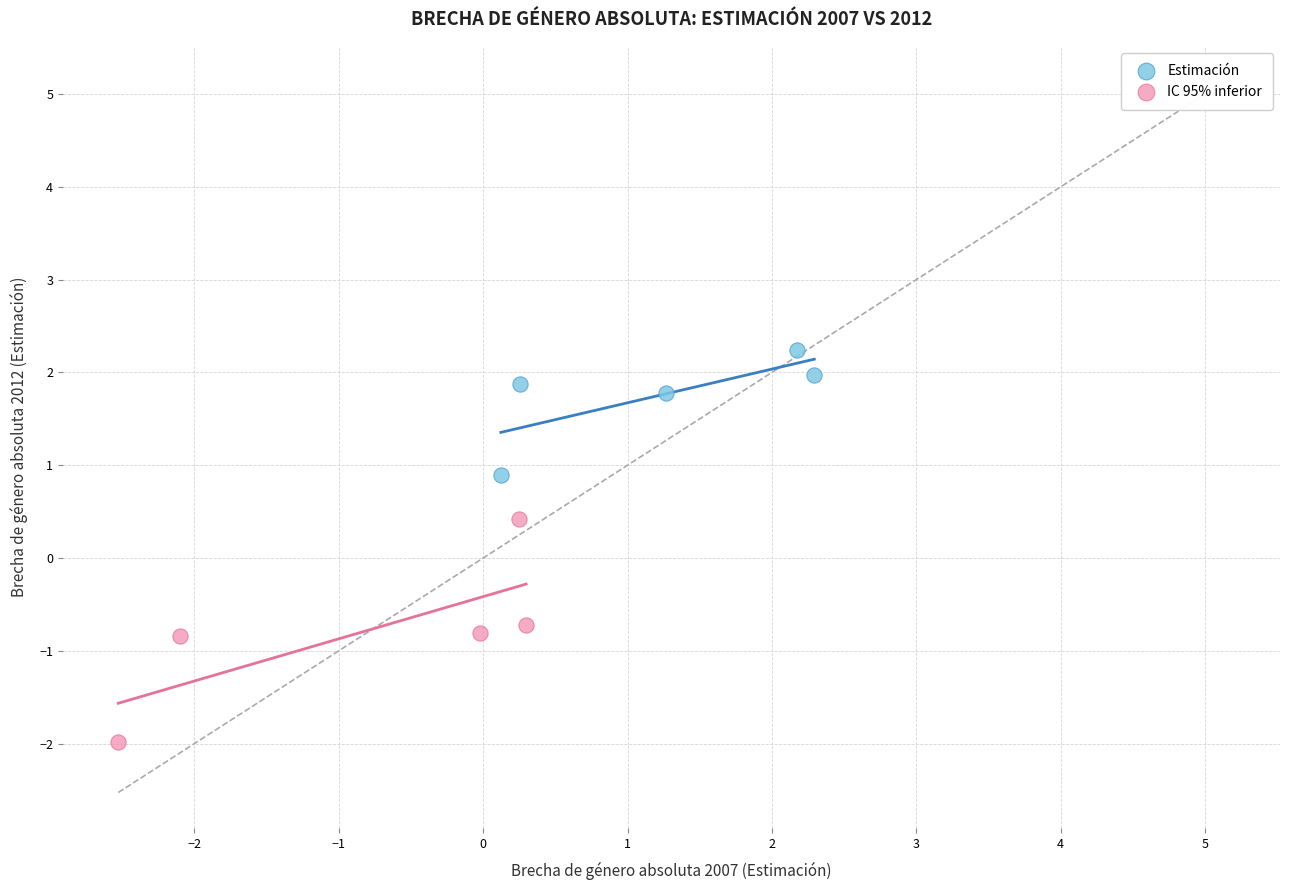

Which series has the widest spread of Y values?

IC 95% inferior